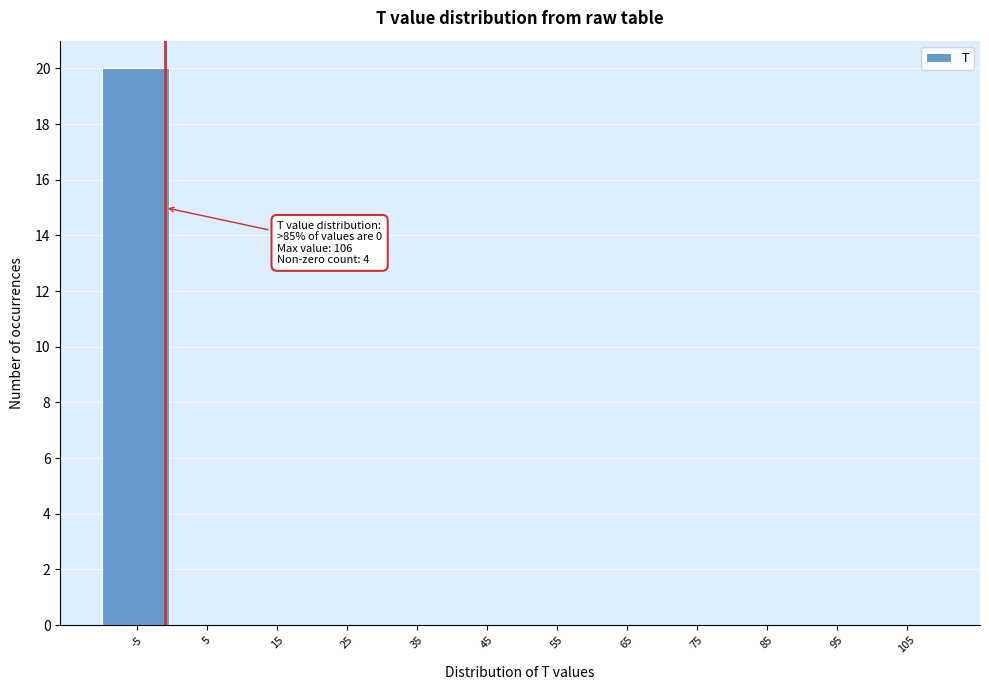

Reading left to right, extract all data points from this chart.

-5=20	5=0	15=0	25=0	35=0	45=0	55=0	65=0	75=0	85=0	95=0	105=0